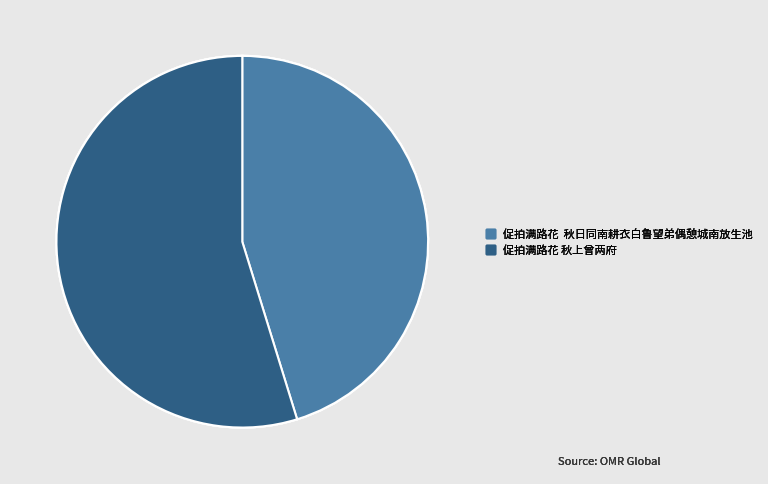

Do 促拍满路花 秋日同南耕衣白鲁望弟偶憩城南放生池 and 促拍满路花 秋上曾两府 together represent more than half of the pie?

Yes